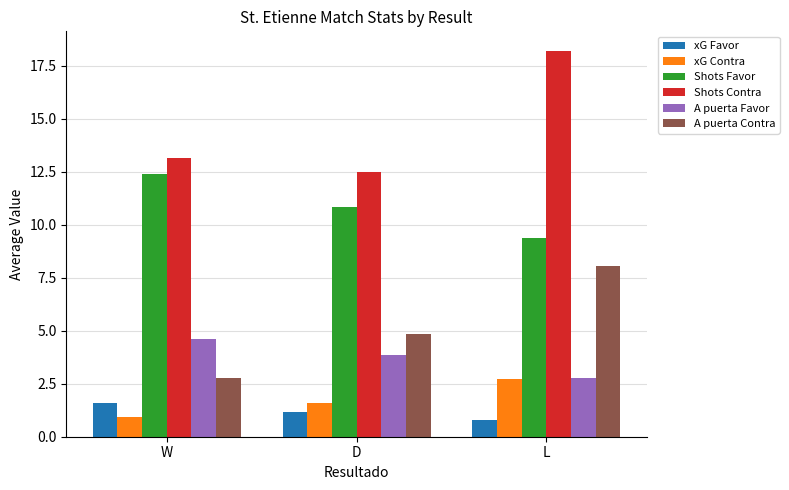

What is the label of the 1st bar from the right?

L